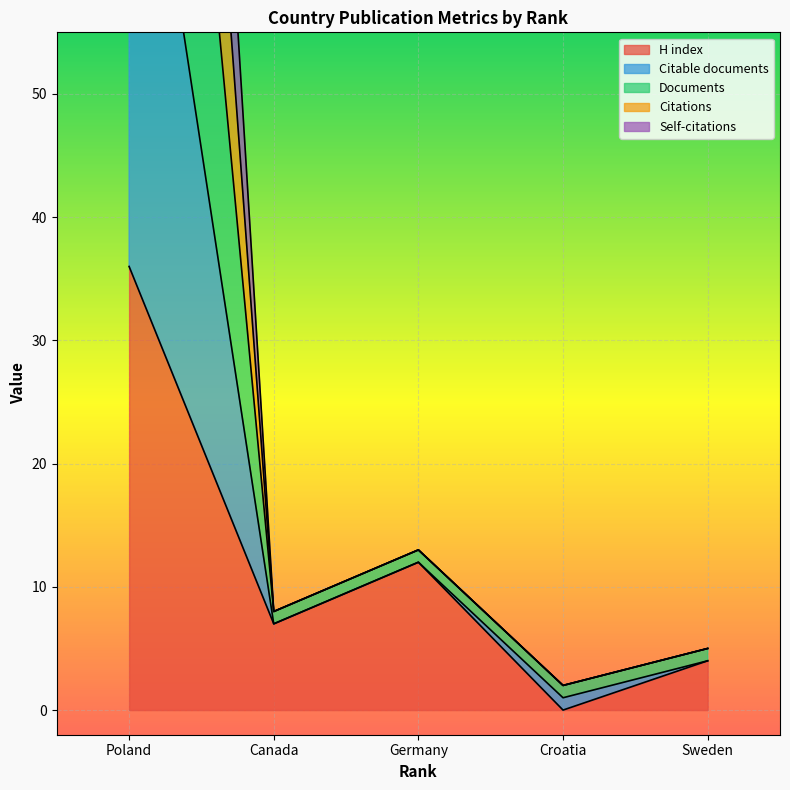

True or false: Citations and Citable documents intersect in this chart.

False